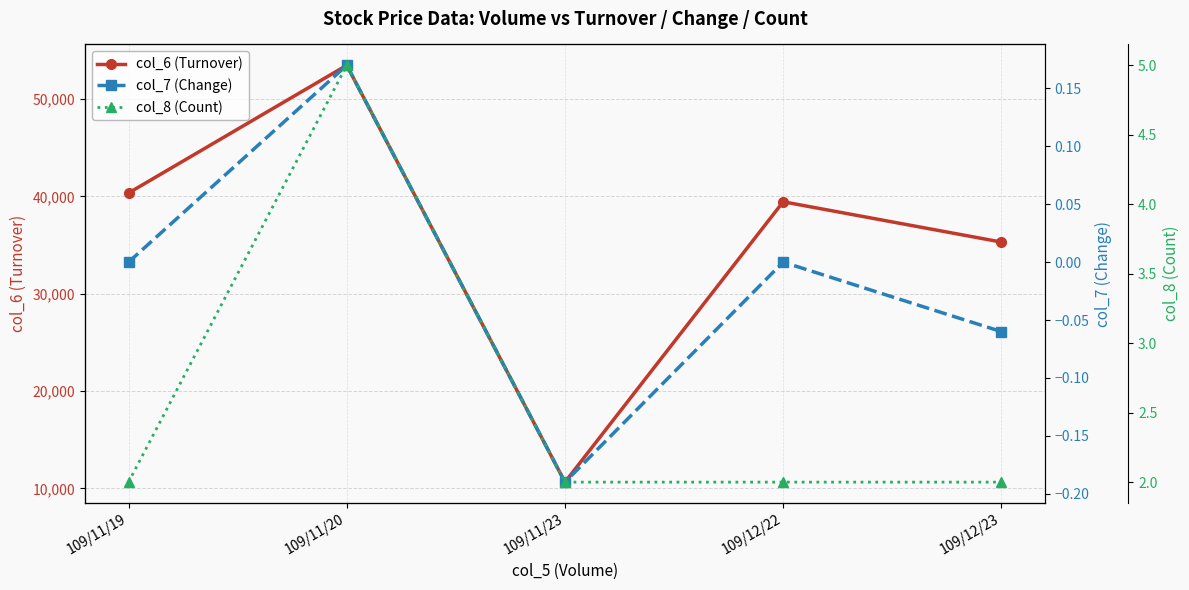

At which category is the sum across all series the highest?

109/11/20